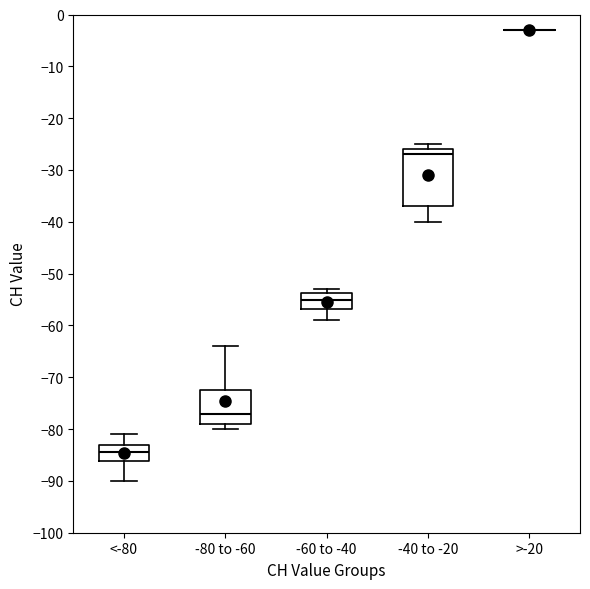

Reading left to right, transcribe this box plot: for each box, give where its median line is, the range the box spans, and where its two whiskers end, as read against the y-axis. The values are not printed on the chart, so give them approximately, as read against the axis.

<-80: median -84, box -86 to -83, whiskers -90 to -81
-80 to -60: median -77, box -79 to -72, whiskers -80 to -64
-60 to -40: median -55, box -57 to -54, whiskers -59 to -53
-40 to -20: median -27, box -37 to -26, whiskers -40 to -25
>-20: box collapsed to a line at -3, whiskers -3 to -3